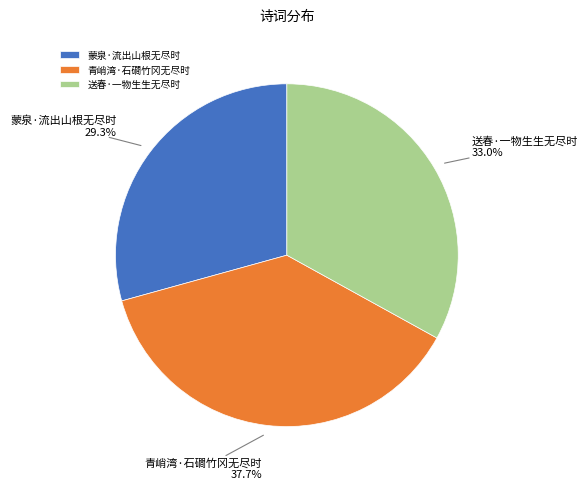

Which category has the biggest portion of the pie?

青峭湾·石磵竹冈无尽时